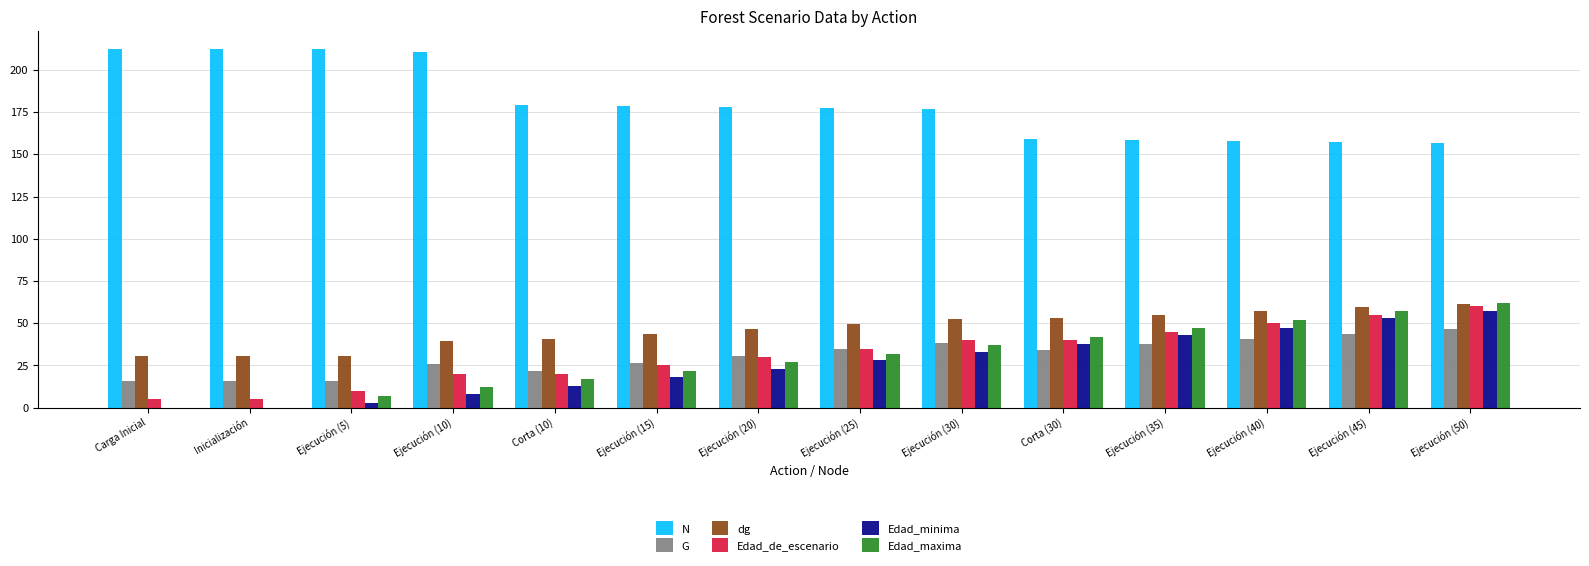

How many groups of bars are there?

14